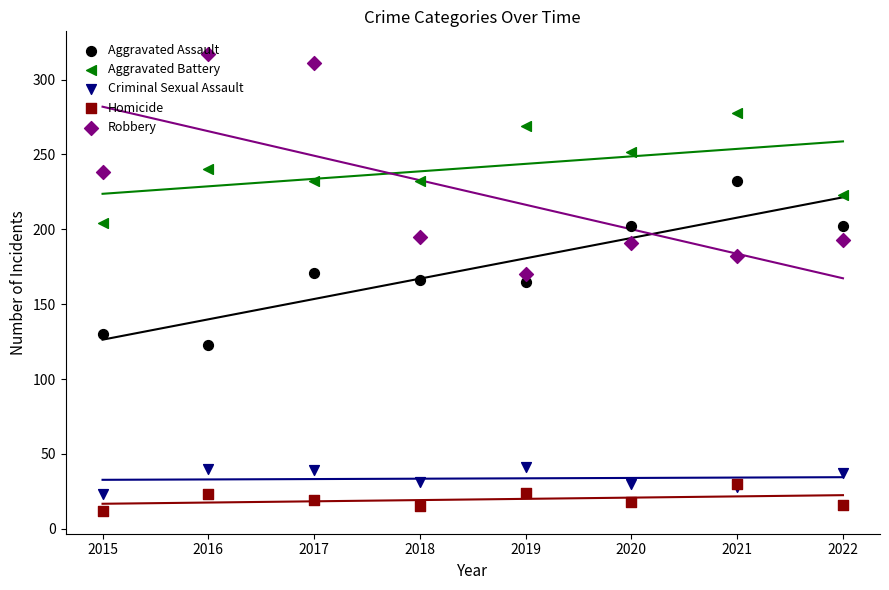

Which series reaches the minimum Y coordinate?

Homicide